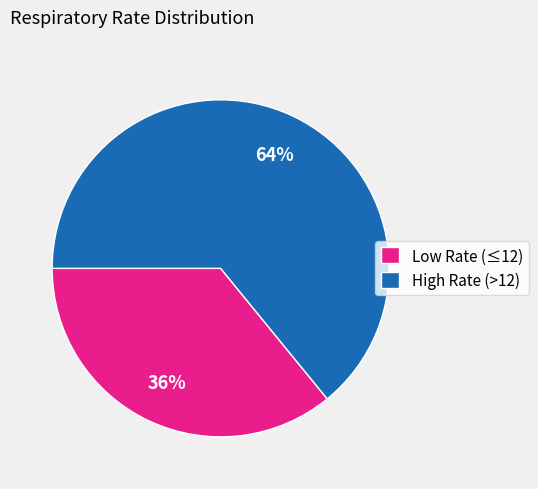

To the nearest percent, what is the average slice percentage?

50%